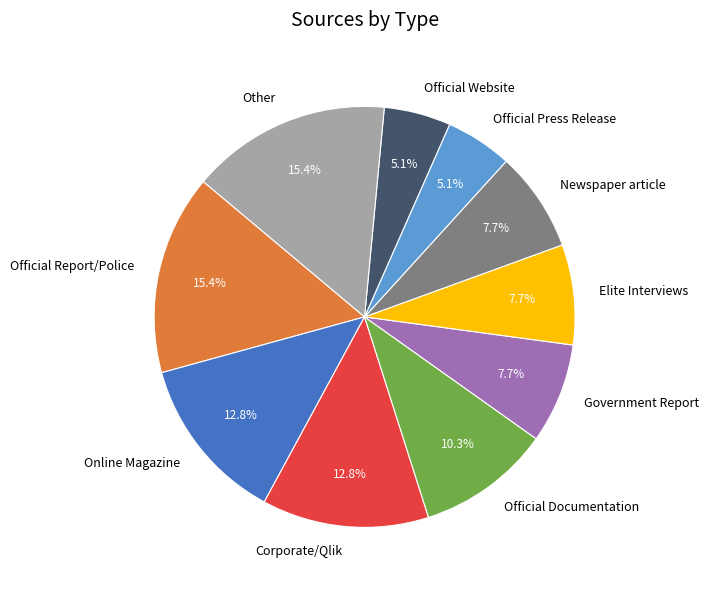

What percentage is NOT represented by Newspaper article?

92.3%